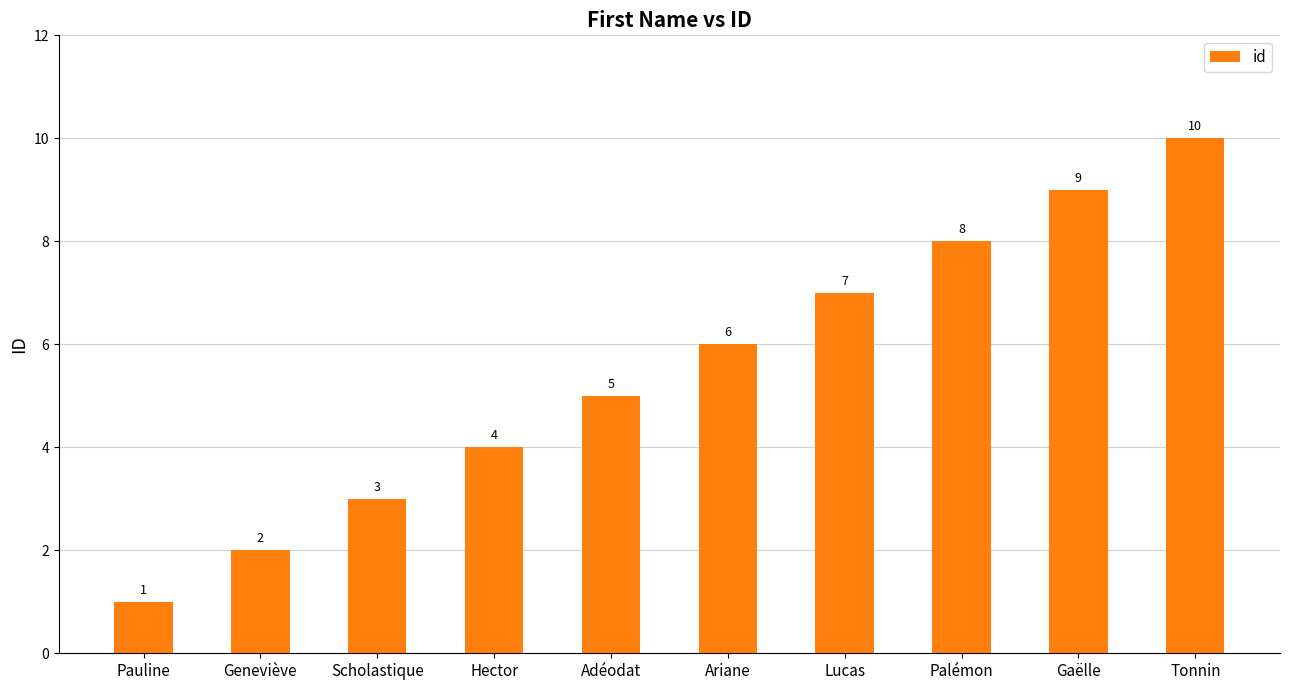

At which label is the value closest to 5?

Adéodat